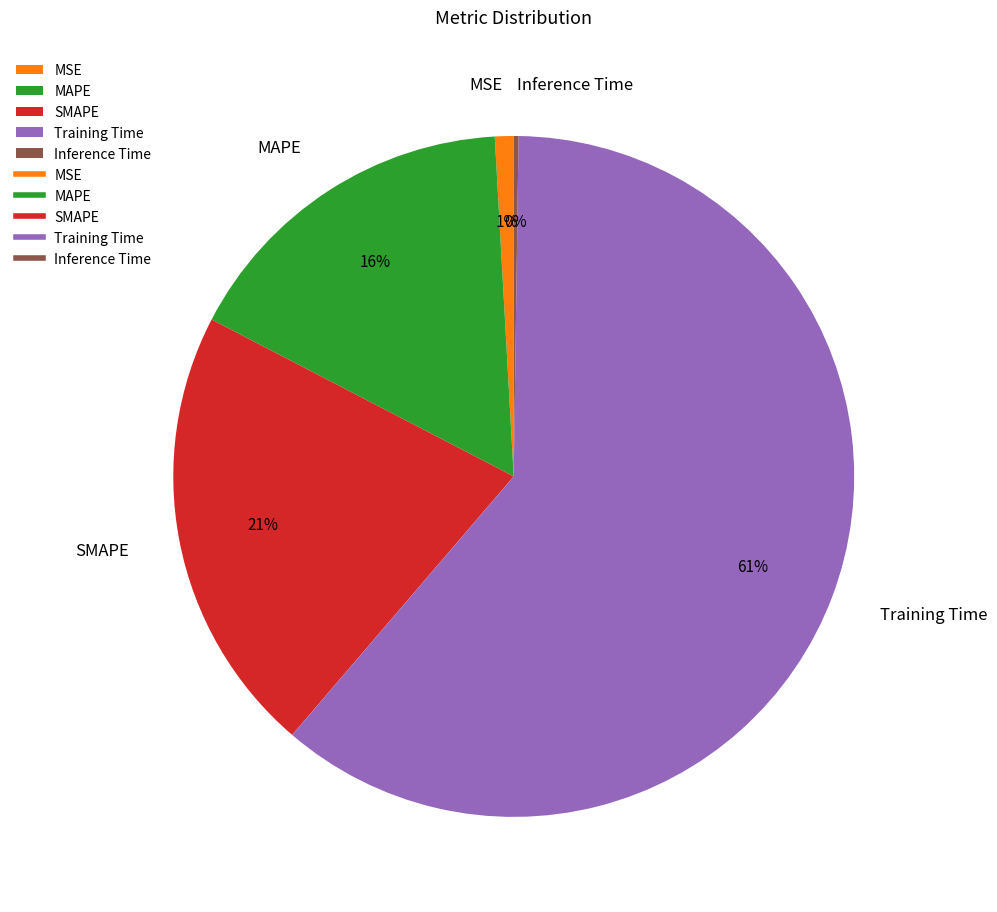

What percentage is the MAPE slice, to the nearest percent?

16%